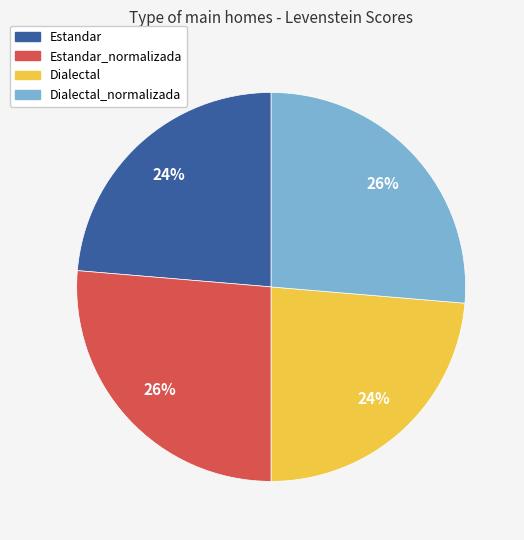

To the nearest percent, what is the average slice percentage?

25%